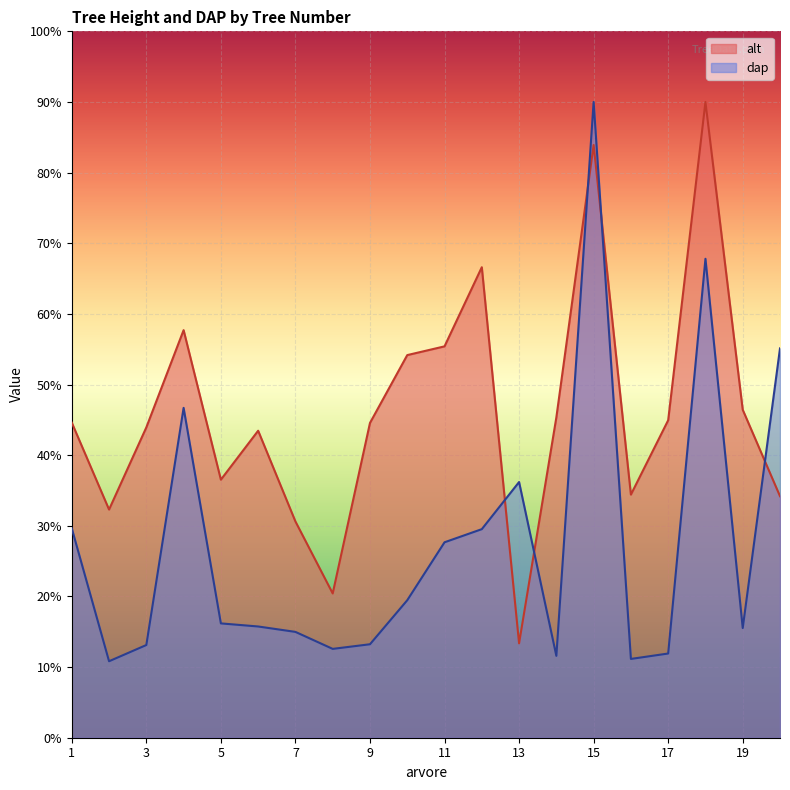

At how many categories does at least one series exceed 13?

20